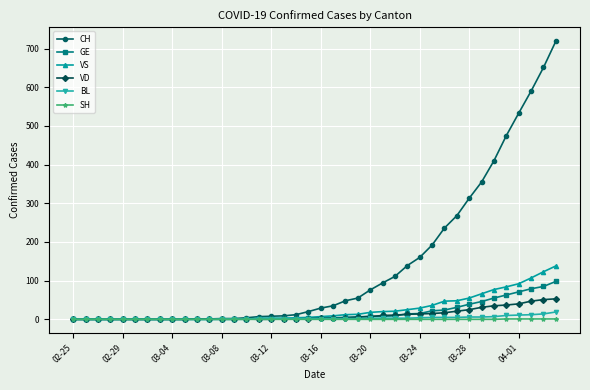

List the series in order of their peak value, highest first.

CH, VS, GE, VD, BL, SH